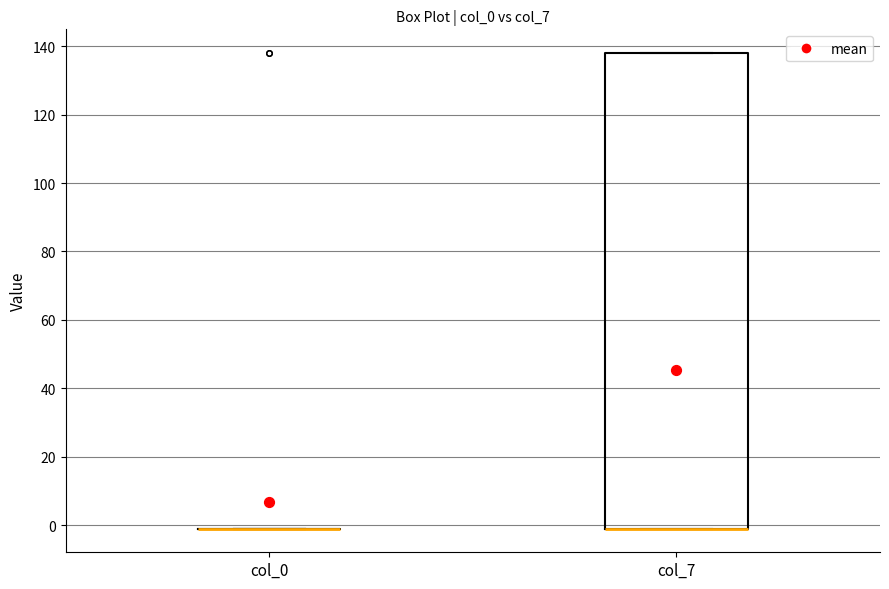

Reading left to right, read every box against the y-axis: the position of its median line, the range the box covers, and the ends of its whiskers. The values are not printed on the chart, so give them approximately, as read against the axis.

col_0: box collapsed to a line at 0, whiskers 0 to 0
col_7: median 0 (drawn on the box's lower edge), box 0 to 138, whiskers 0 to 138